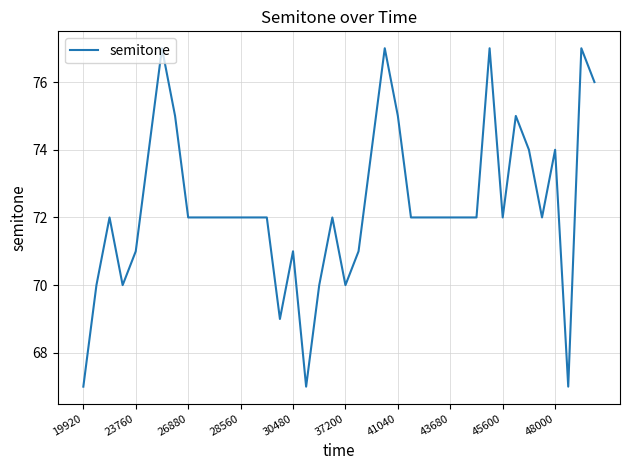

What is the maximum value shown in the chart?

77